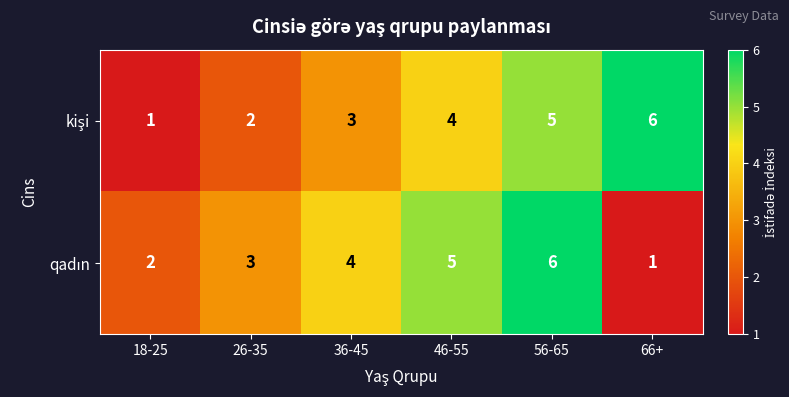

What is the total value across all series at 66+?

7